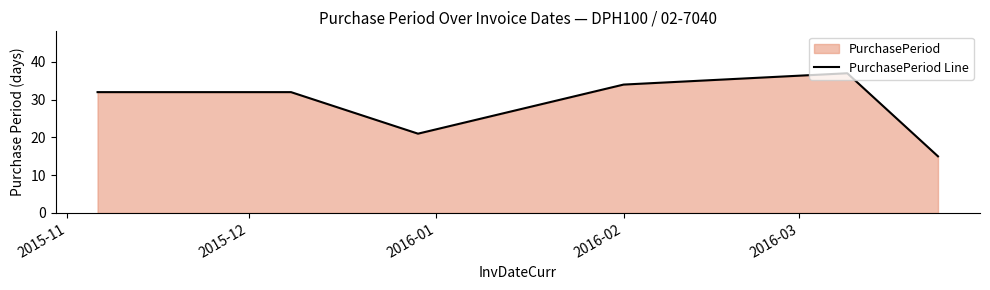

At which label does the data first exceed 32?

2016-02